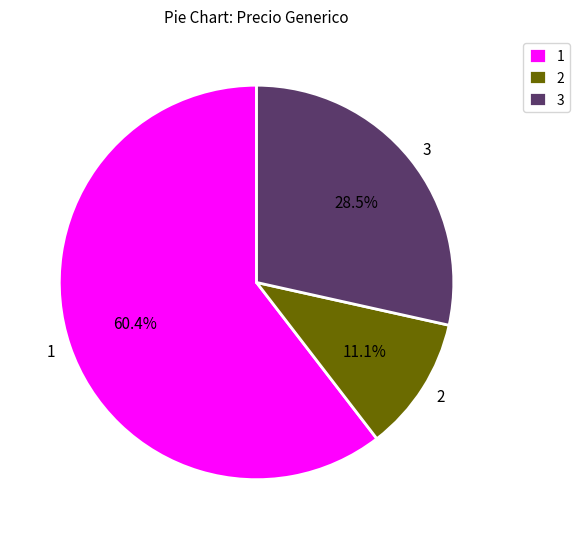

Which category accounts for the majority?

1